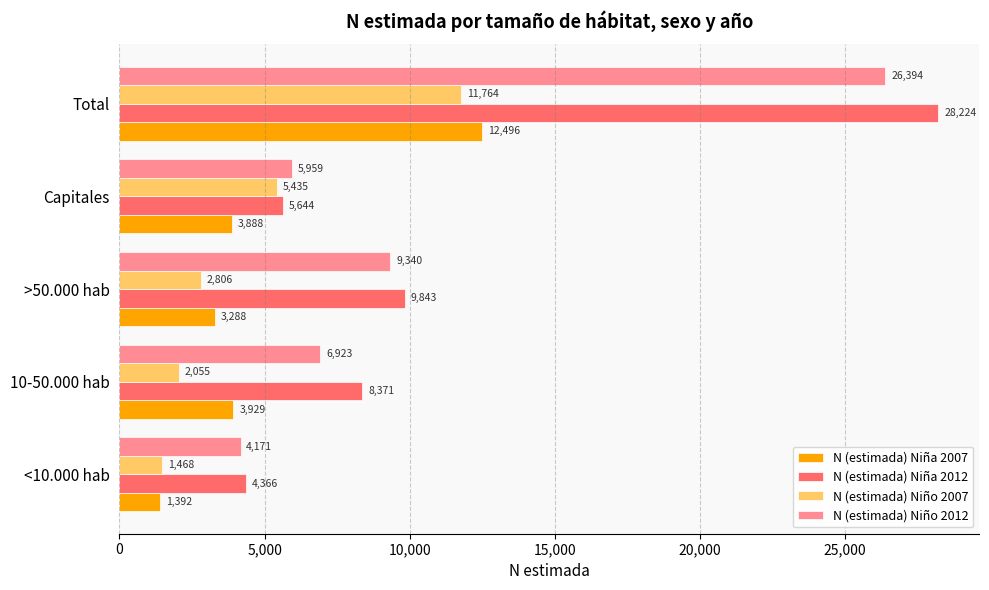

Is it true that N (estimada) Niña 2012 equals 5644 at Capitales?

True